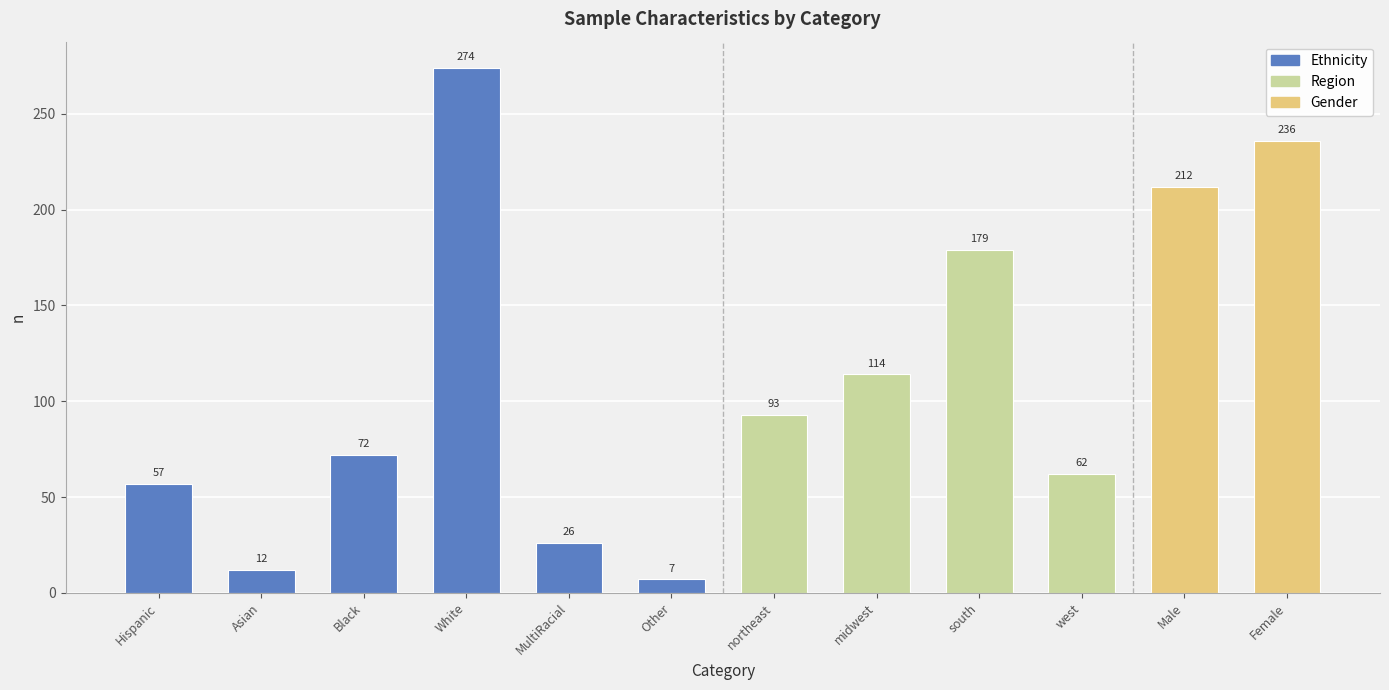

What is the label of the 5th bar from the right?

midwest